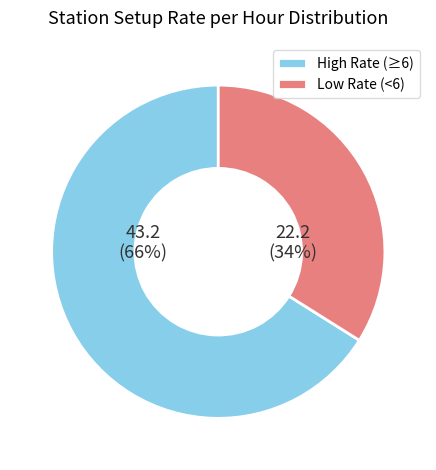

What is the largest slice in the pie chart?

High Rate (≥6)